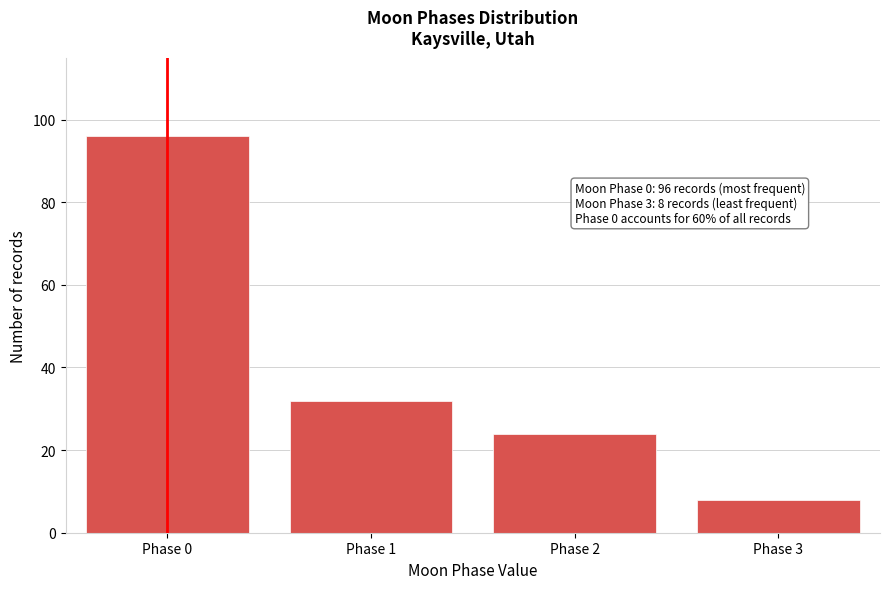

Reading left to right, what are all the values shown in this chart?

Phase 0=96	Phase 1=32	Phase 2=24	Phase 3=8